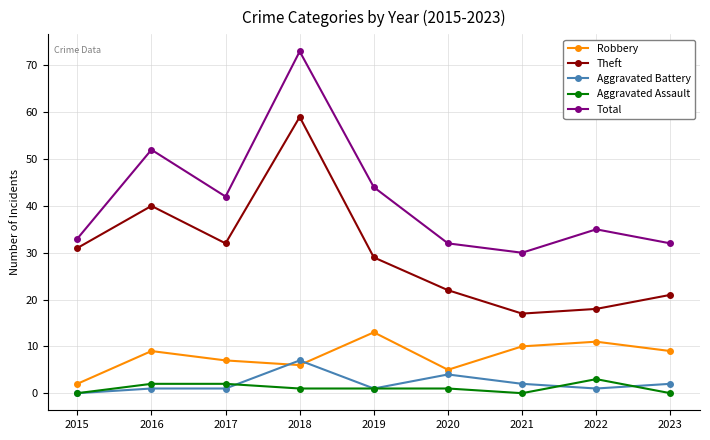

What is the spread (max minus min) of values at 2015?

33